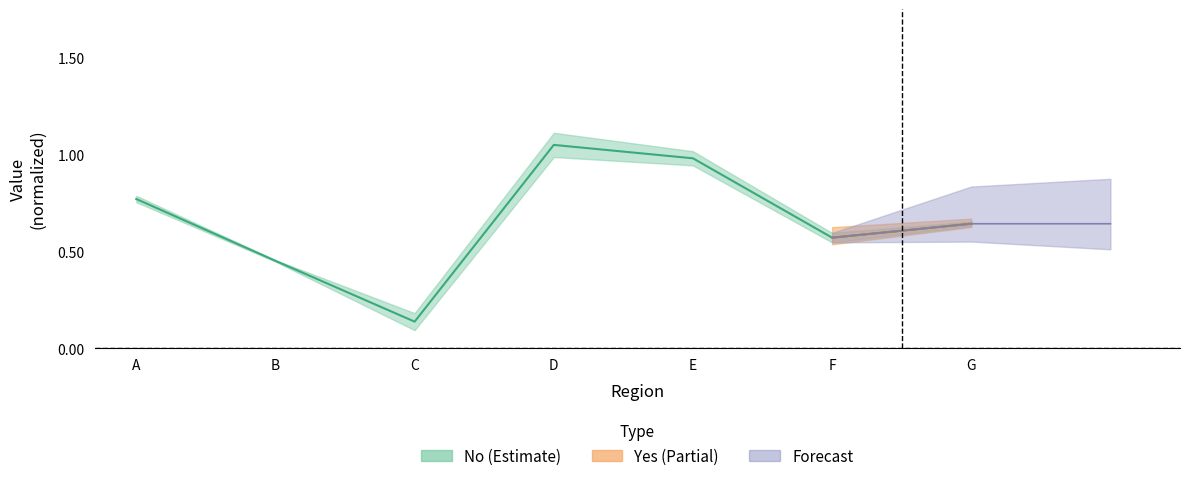

List the labels in order of value, largest first.

D, E, A, G, F, B, C